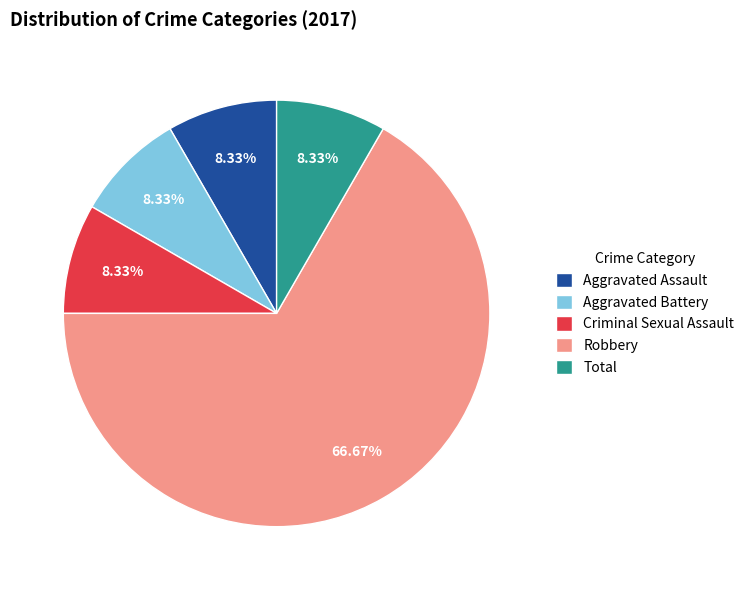

How many slices are in this pie chart?

5